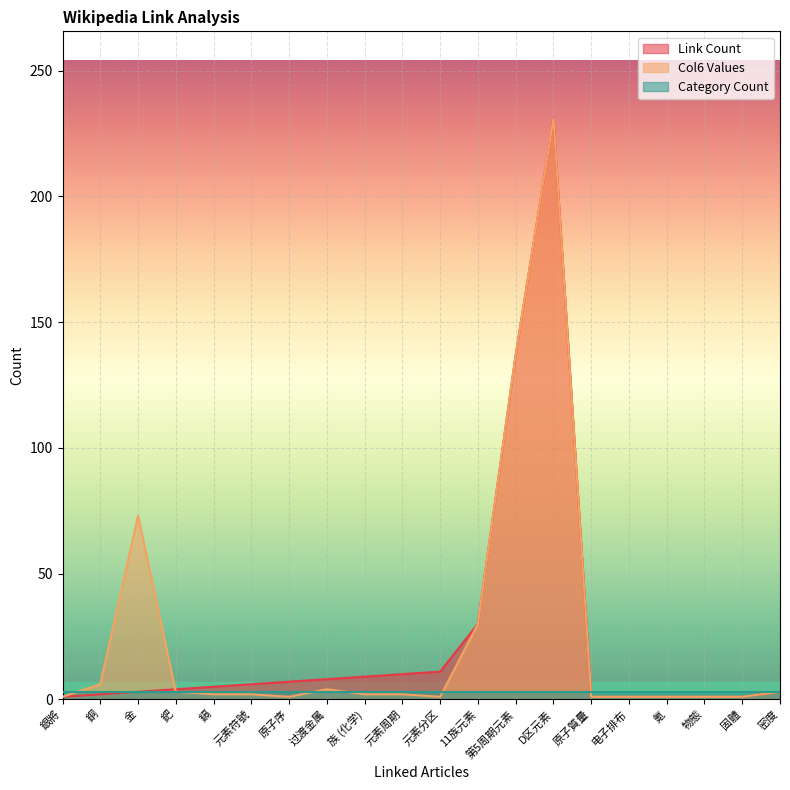

What is the label of the 11th point from the right?

元素周期